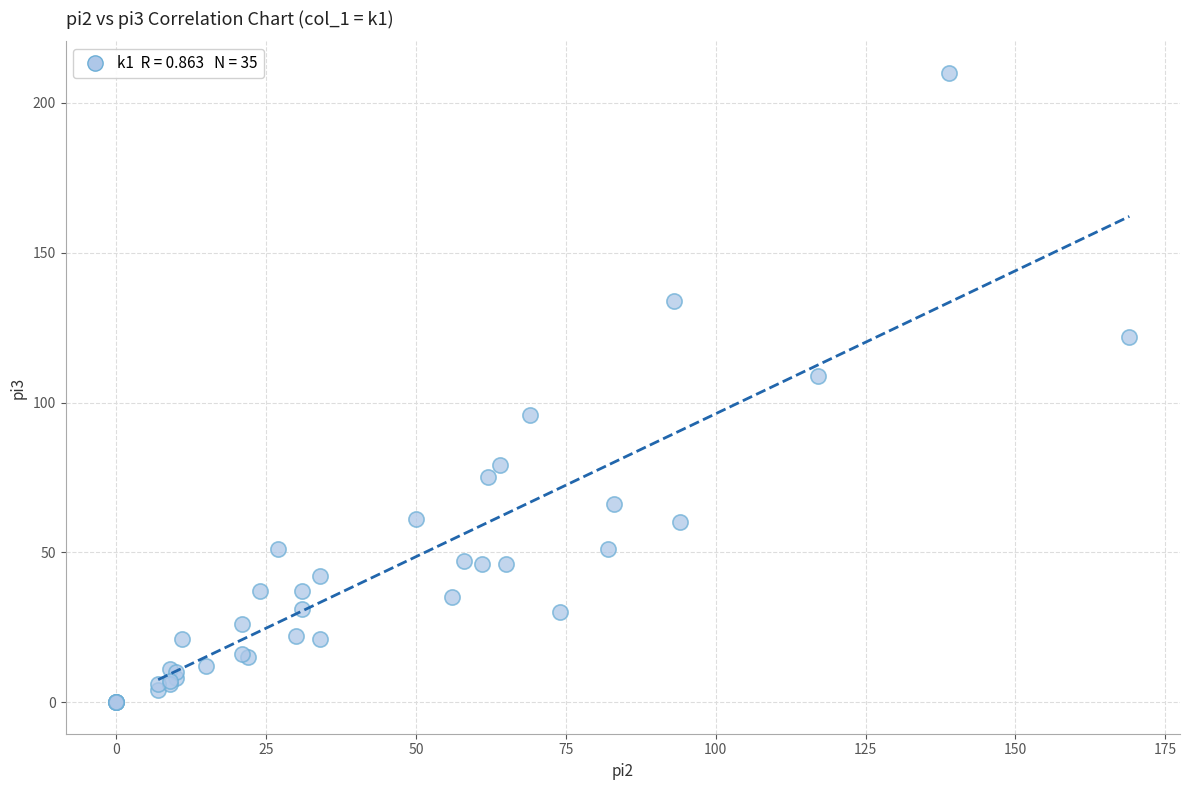

What Y value in the scatter plot is closest to 105?

109